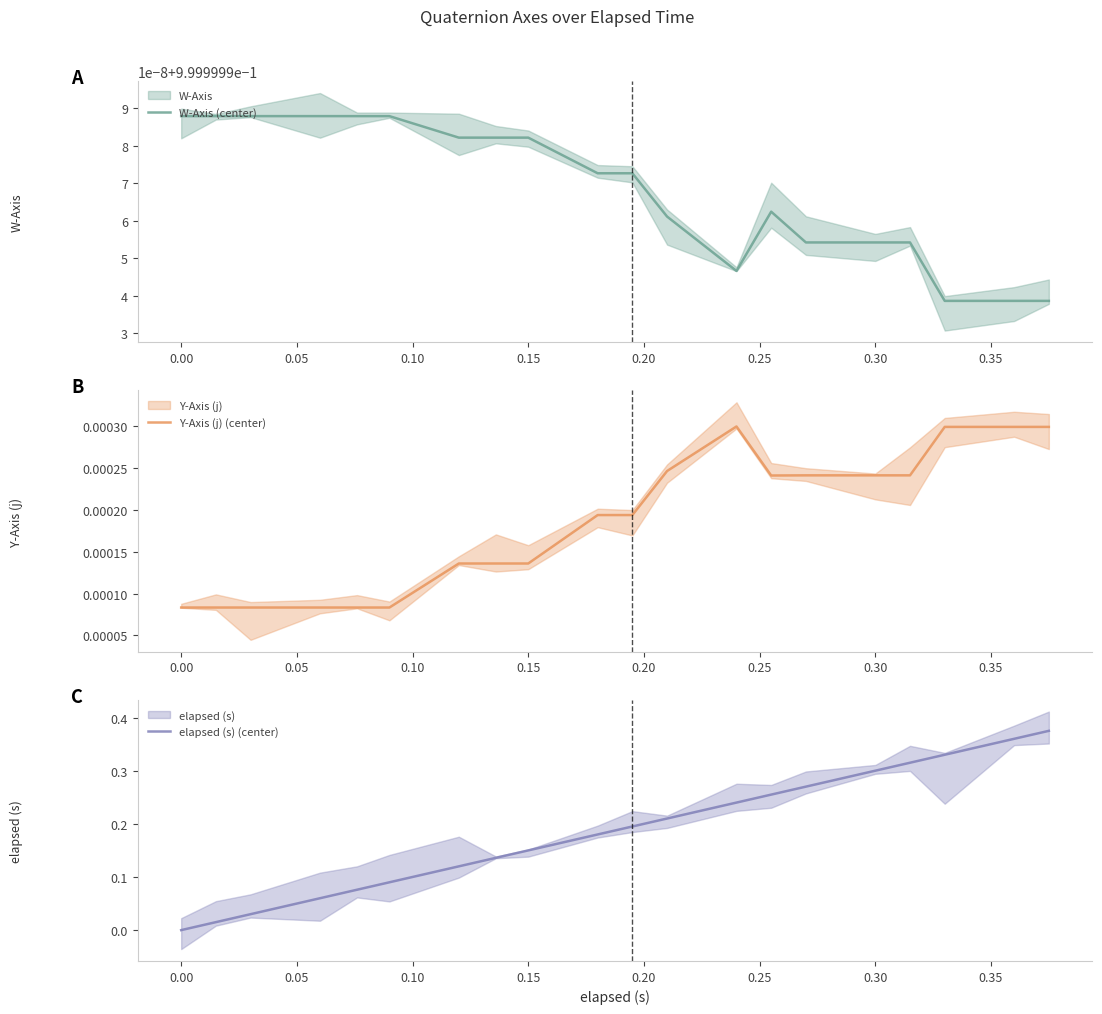

List the series in order of their peak value, lowest first.

Y-Axis (j) (center), elapsed (s) (center), W-Axis (center)